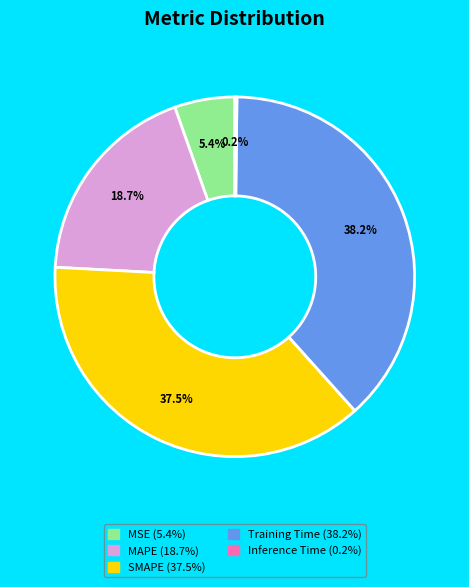

What percentage do Training Time and SMAPE together represent?

75.7%